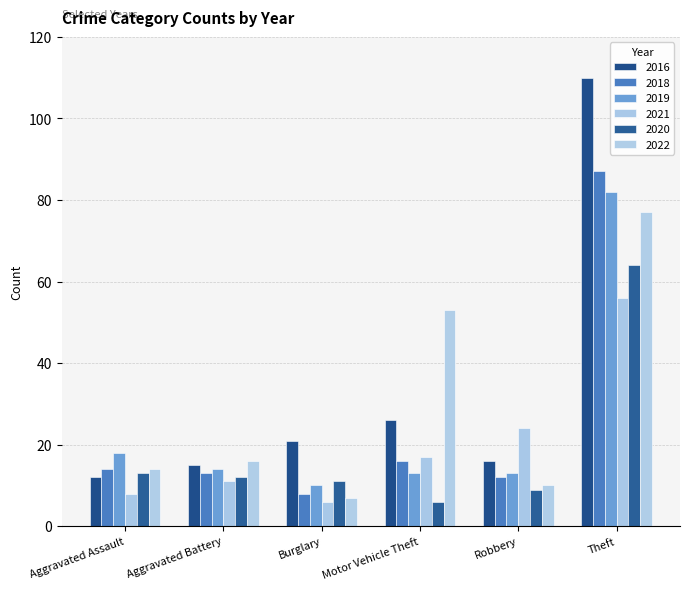

What is the sum of the 2018 values at Robbery and Burglary?

20